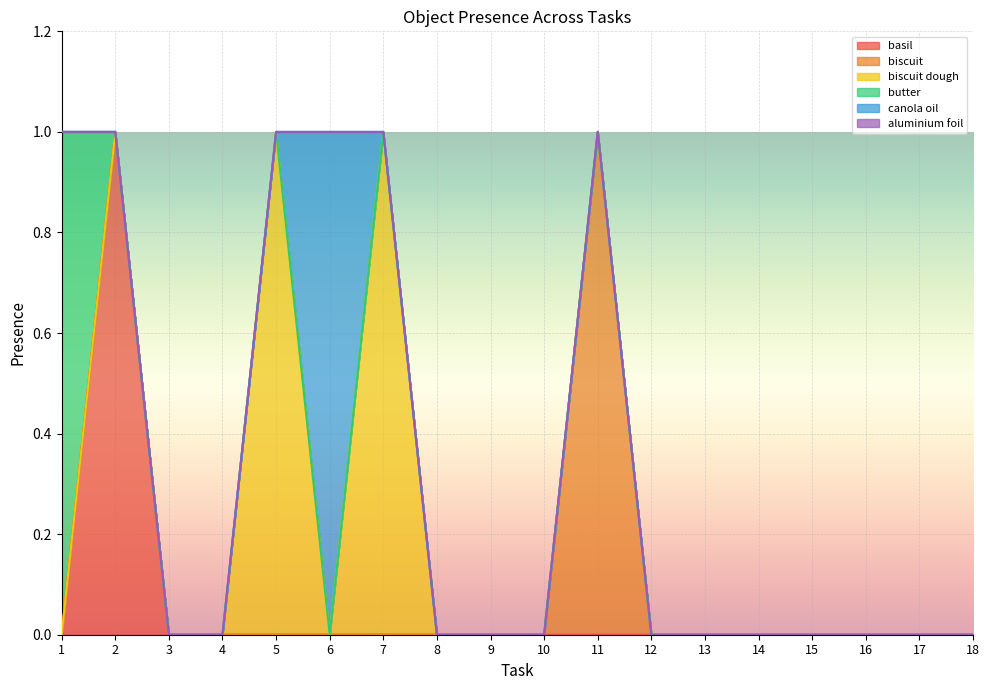

At 17, list the series in order from smallest to largest.

basil, biscuit, biscuit dough, butter, canola oil, aluminium foil